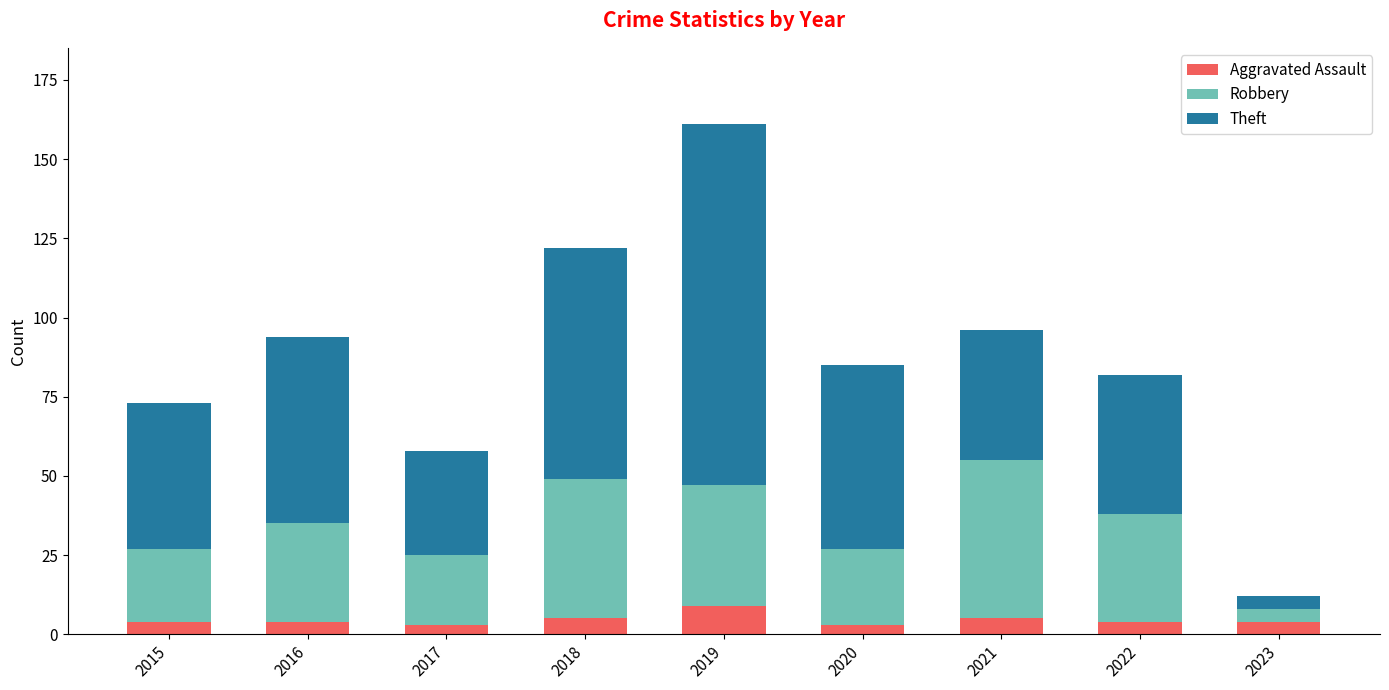

Which category has the highest value in the Aggravated Assault series?

2019